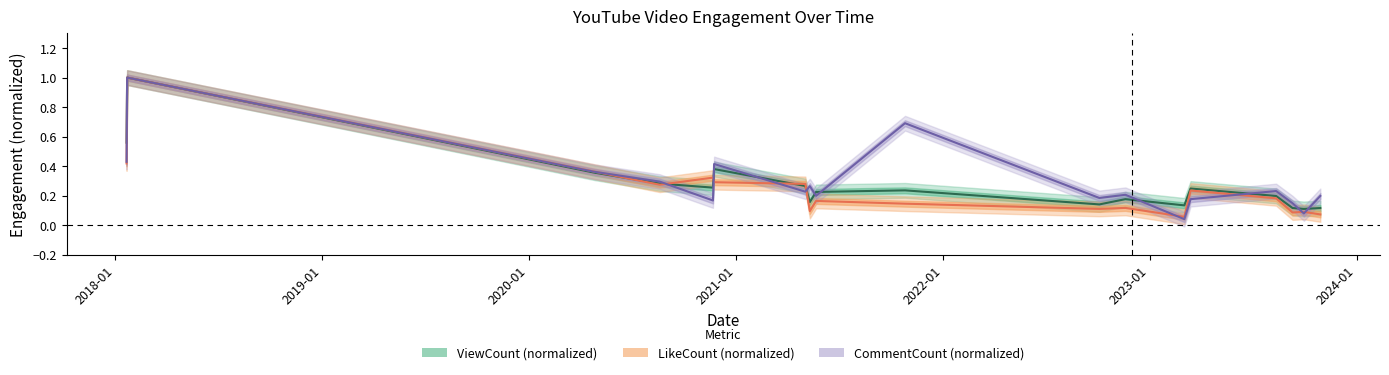

How many lines are shown in the chart?

3